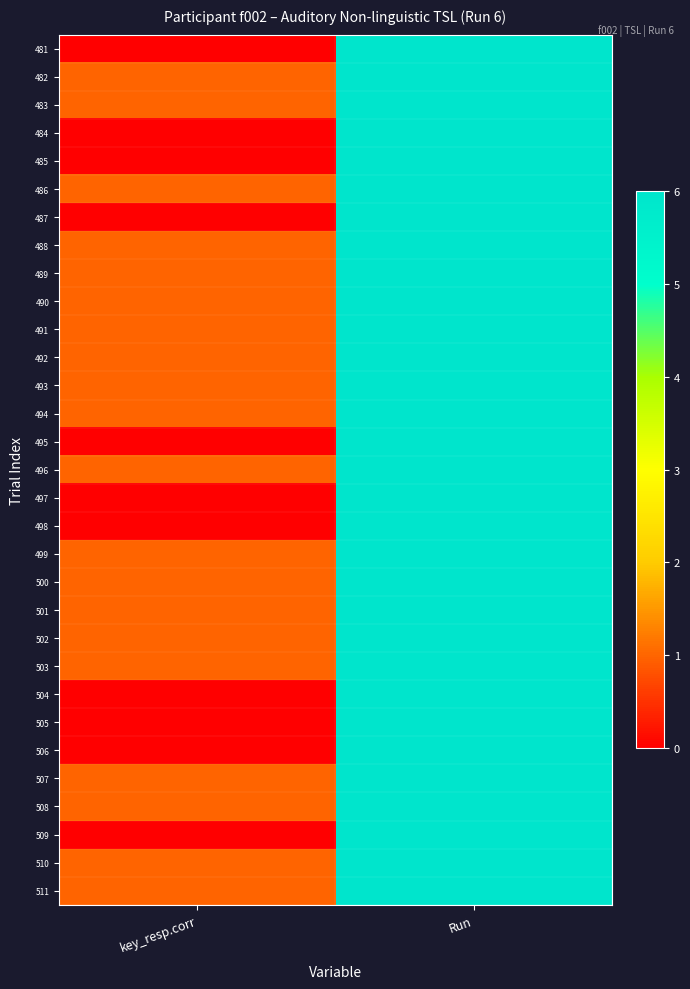

At how many categories does at least one series exceed 4?

1